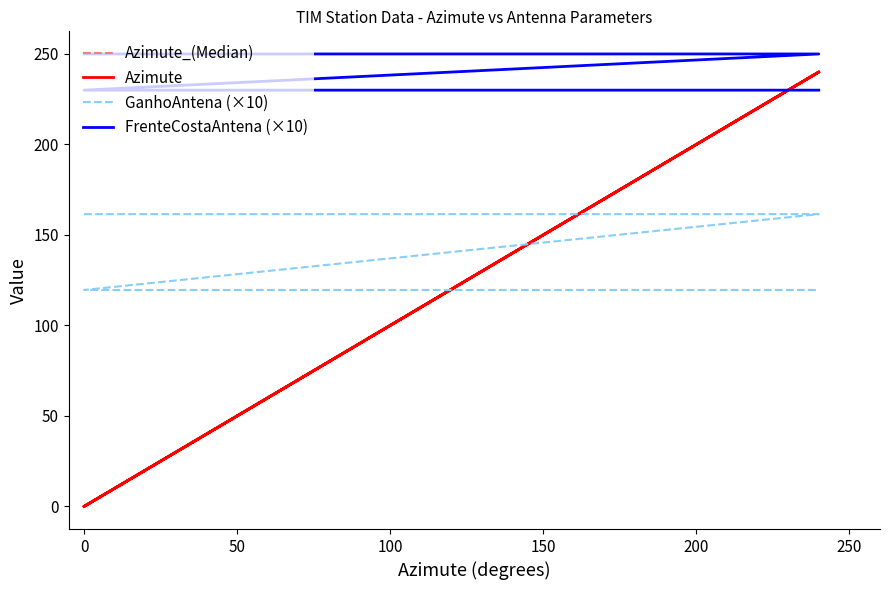

Reading left to right, transcribe all the data shown in this chart.

Azimute_(Median): 0.0	120.0	240.0	0.0	130.0	240.0
Azimute: 0.0	120.0	240.0	0.0	130.0	240.0
GanhoAntena (×10): 161.5	161.5	161.5	119.6	119.6	119.6
FrenteCostaAntena (×10): 250.0	250.0	250.0	230.0	230.0	230.0